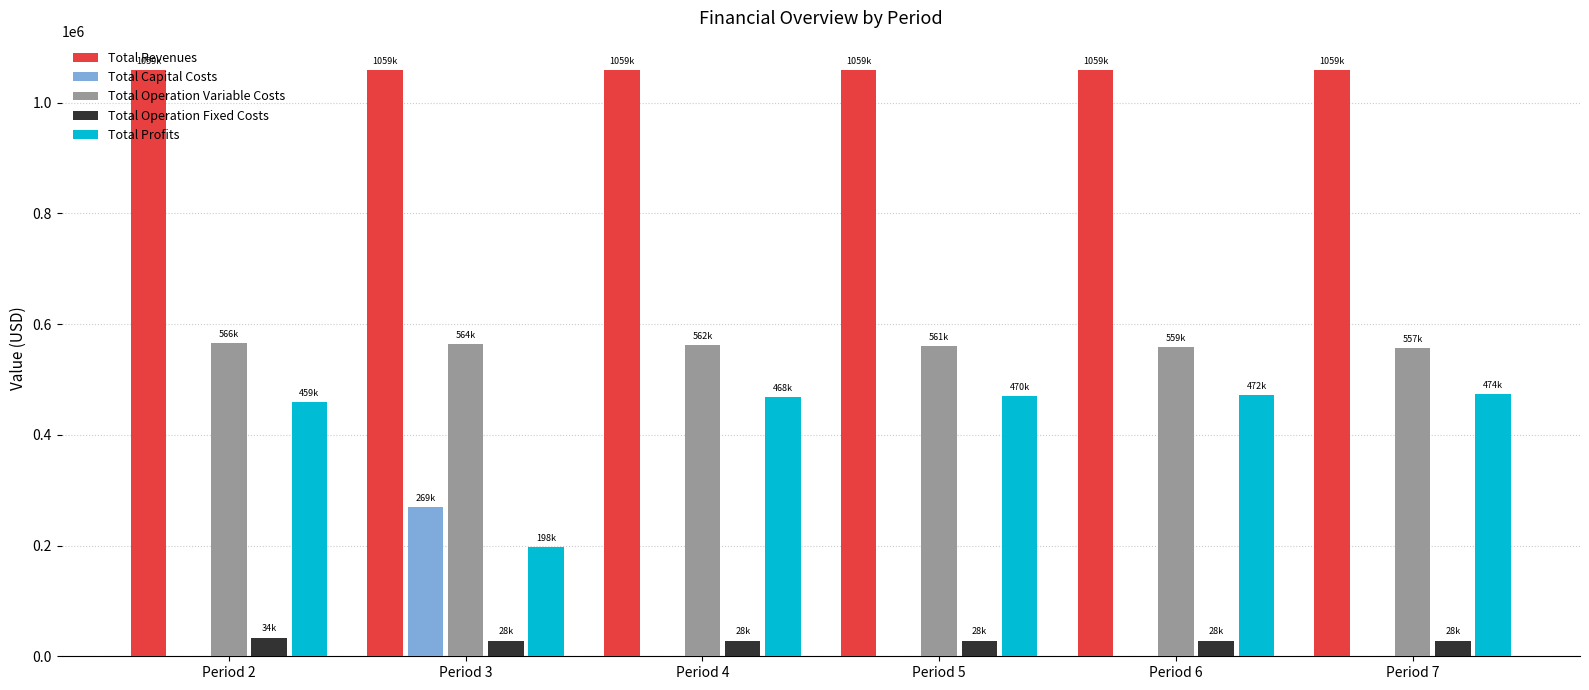

Which series has the largest total across all categories?

Total Revenues